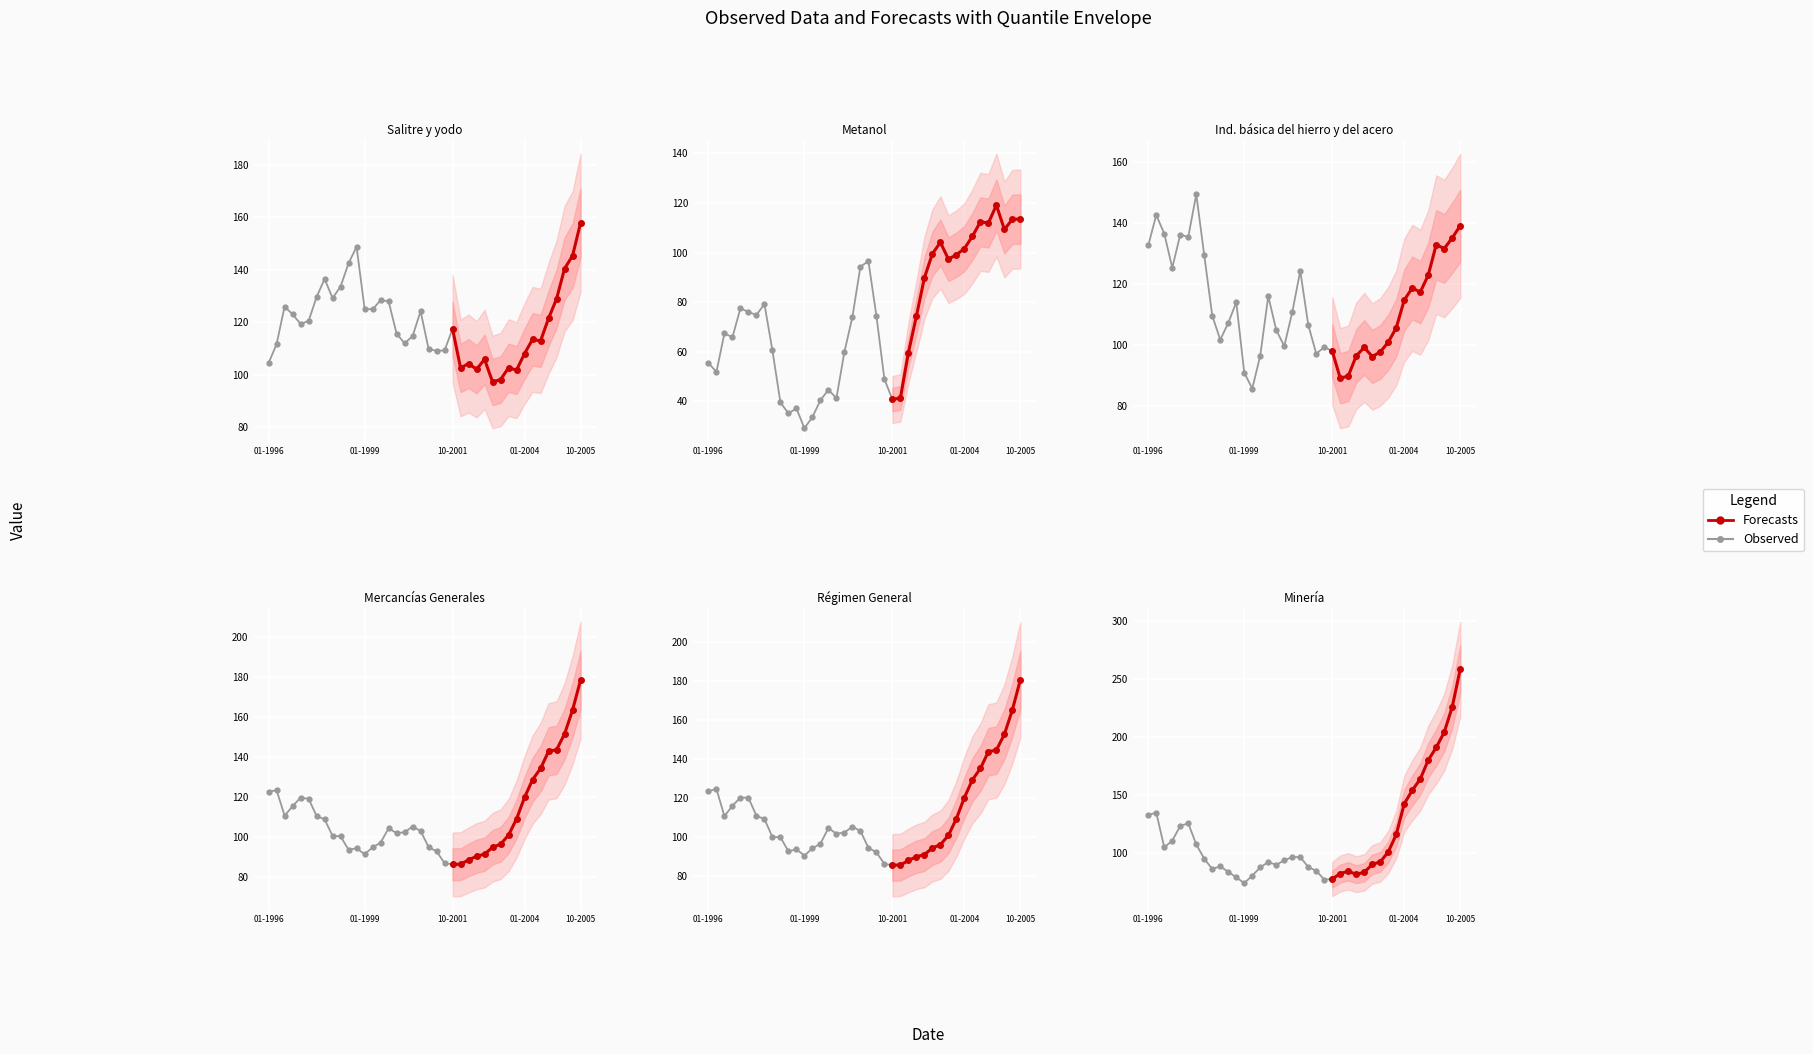

The value of Régimen General at 01-04-2002 is 140.5. True or false?

False